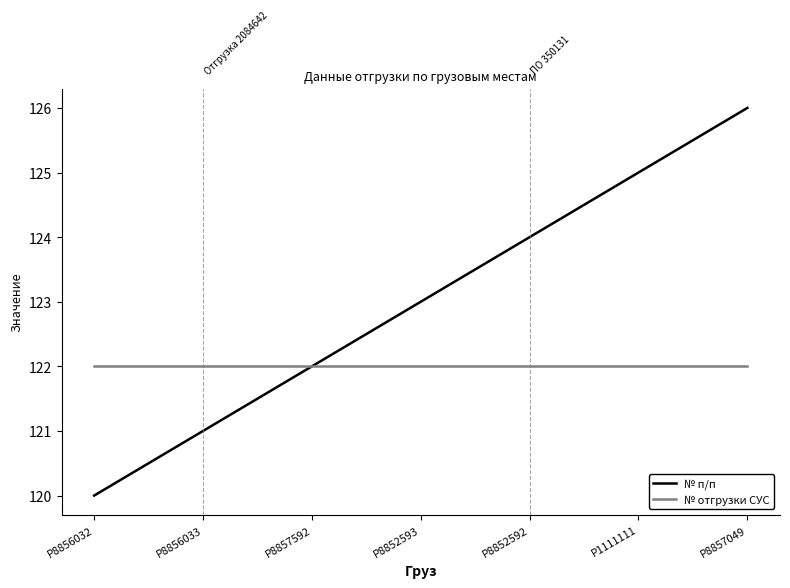

What is the lowest value of the № отгрузки СУС series?

122